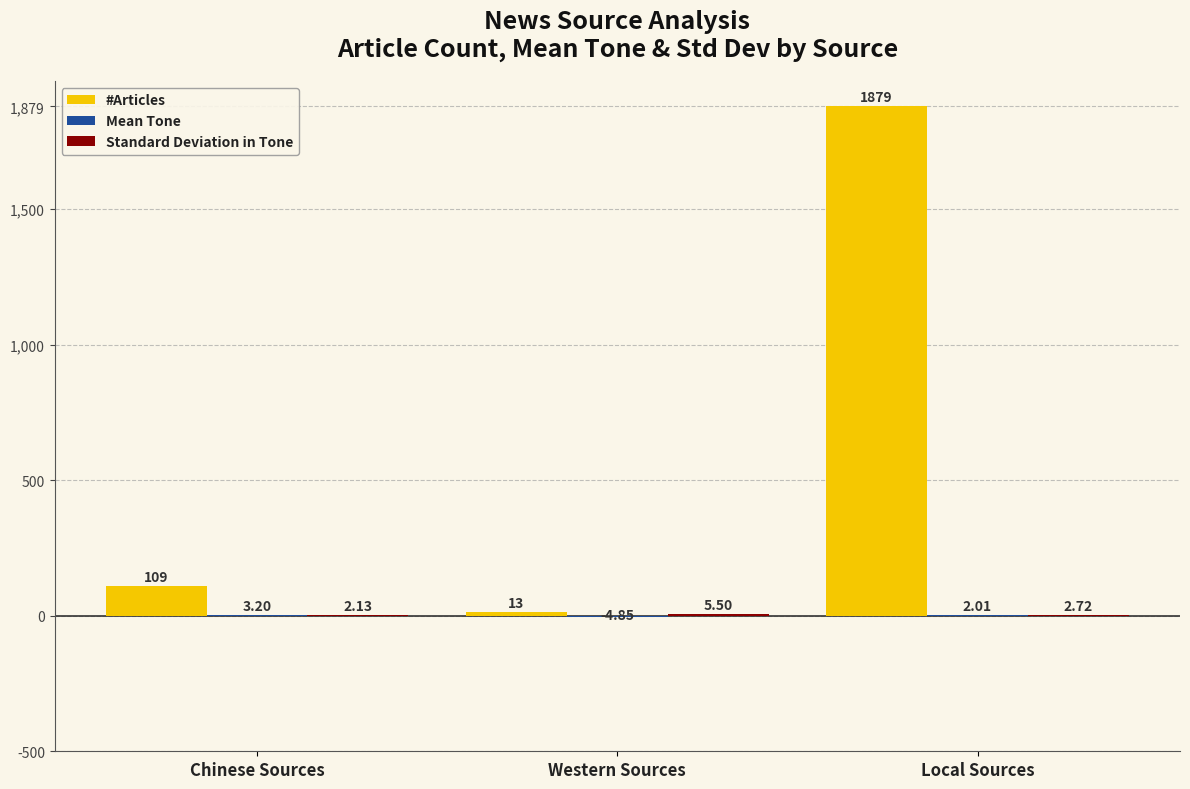

Between Chinese Sources and Local Sources, which series saw the biggest shift?

#Articles